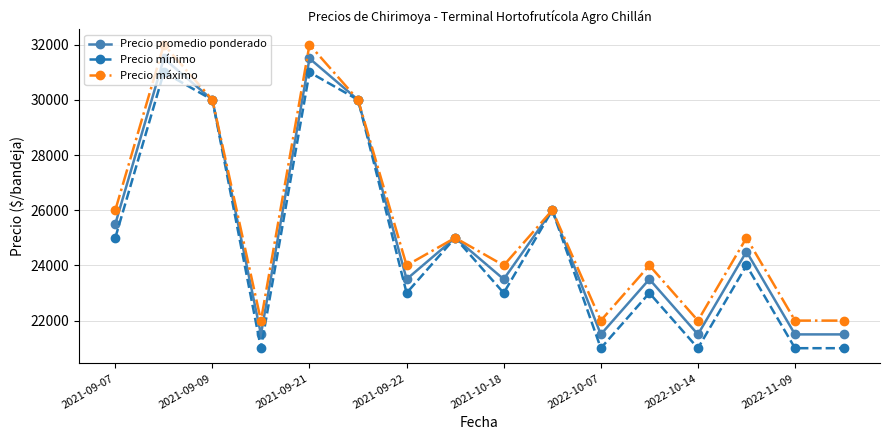

What is the minimum value shown in the chart?

21000